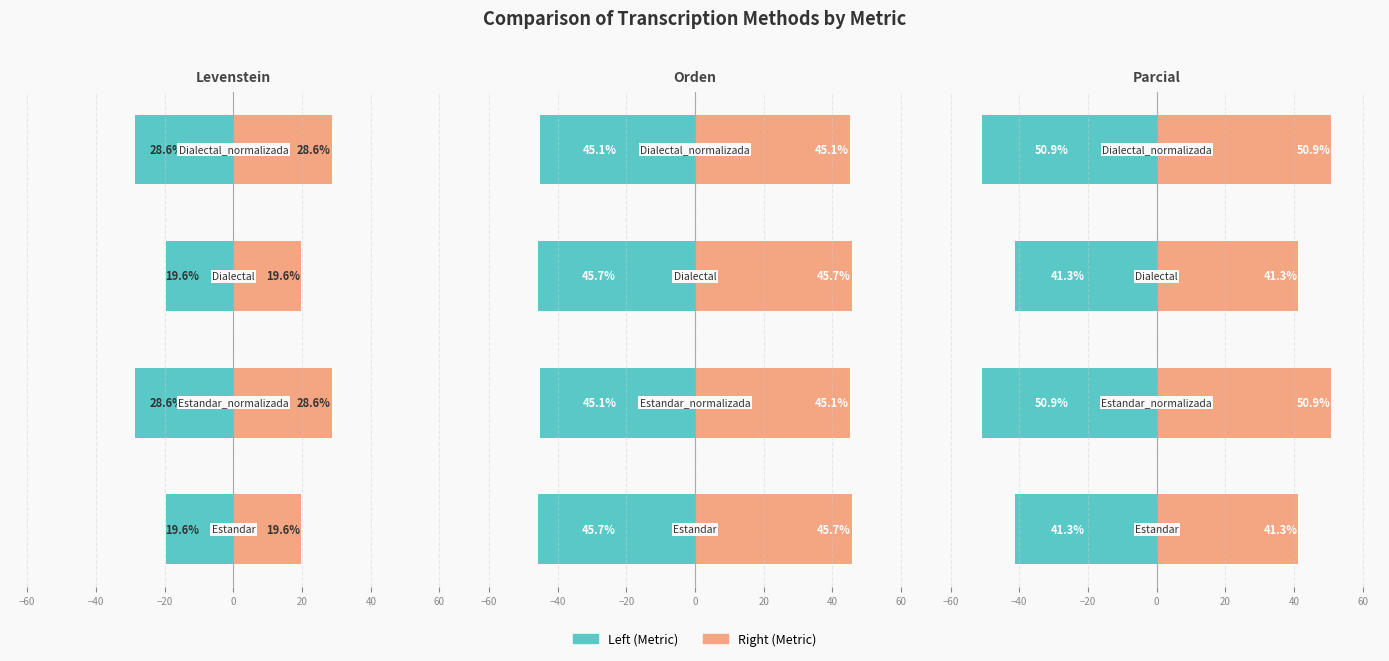

What is the value of the Levenstein bar at the 2nd from the left?

-28.6